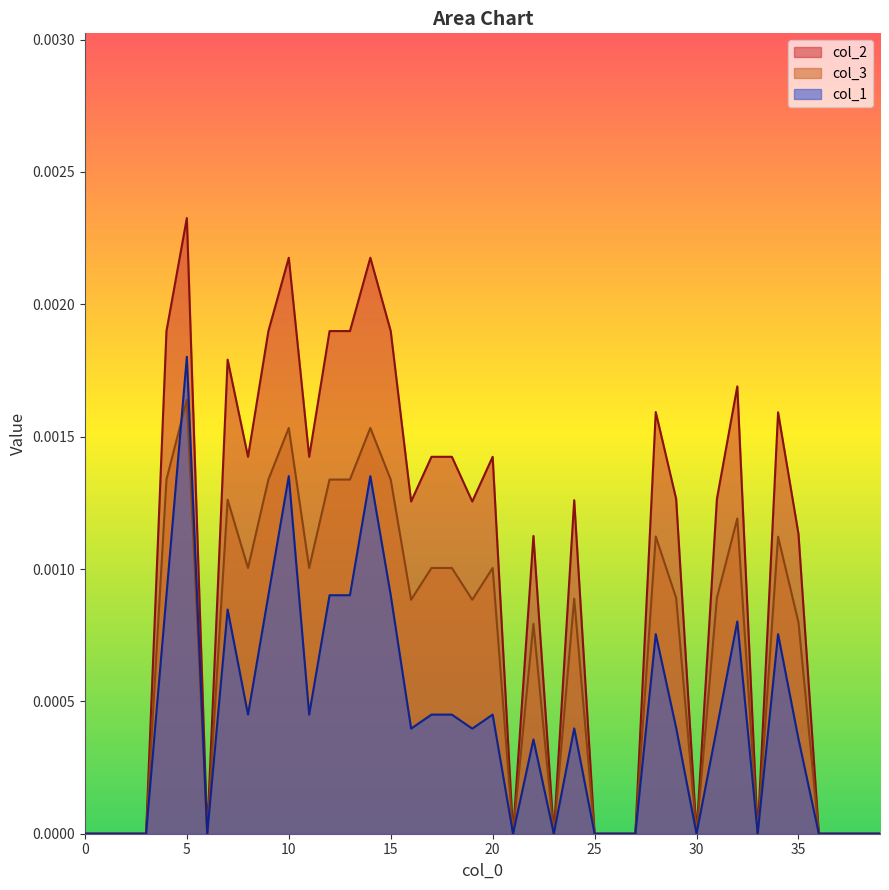

Does the chart display data point markers on the line(s)?

No